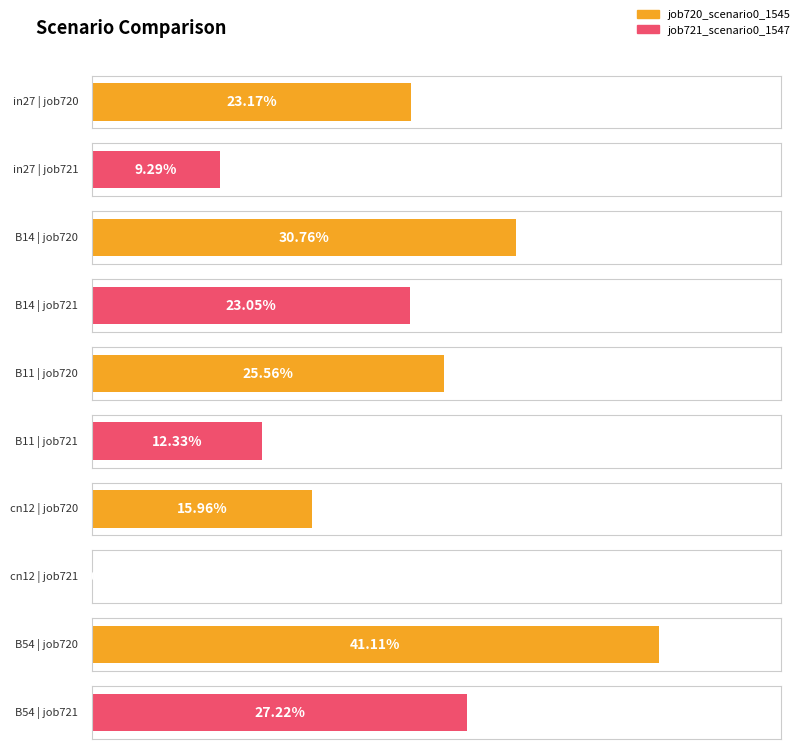

The job720_scenario0_1545 series shows 0.2 at cn12. True or false?

True